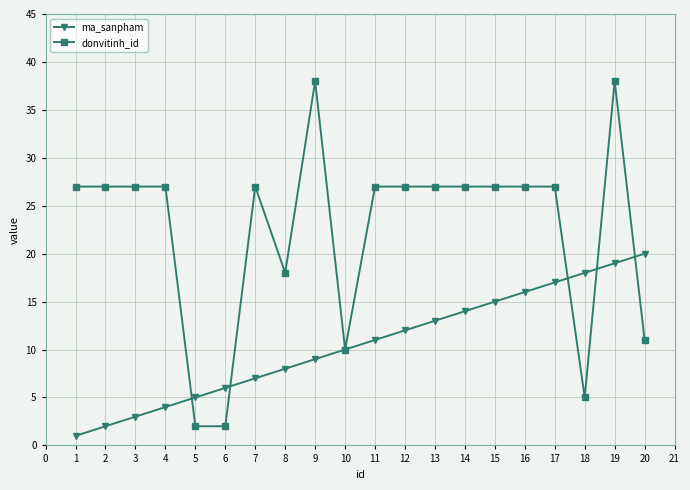

Which category has the lowest value across all series?

1